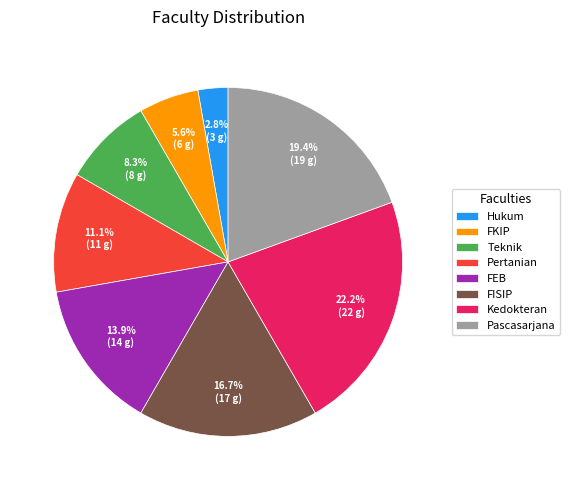

Does Pascasarjana account for over 50% of the chart?

No